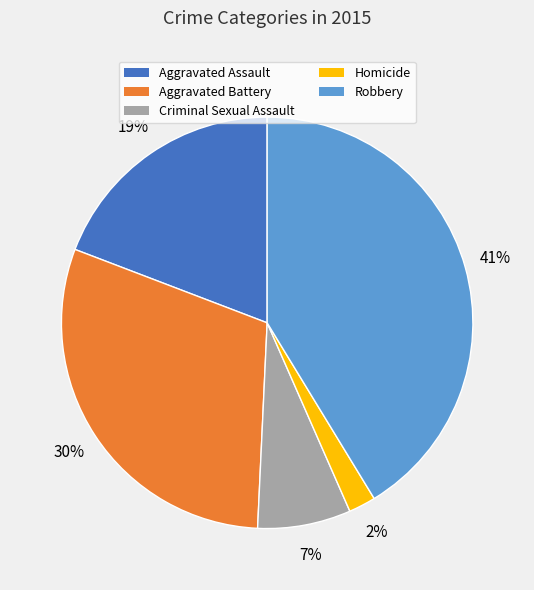

To the nearest percent, what is the difference between the largest and smallest slice percentages?

39%